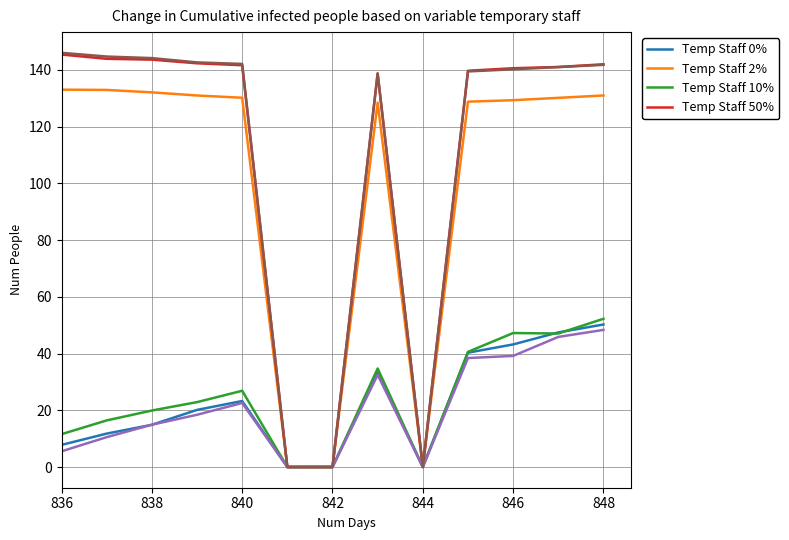

Reading right to left, transcribe all the data shown in this chart.

Temp Staff 0%: 50.3	47.5	43.2	40.3	0.0	33.3	0.0	0.0	23.3	20.1	14.9	11.8	7.8
Temp Staff 2%: 131.0	130.2	129.3	128.8	0.0	128.5	0.0	0.0	130.2	131.0	132.1	133.0	133.1
Temp Staff 10%: 52.3	47.1	47.2	40.6	0.0	34.7	0.0	0.0	26.9	22.9	19.9	16.4	11.6
Temp Staff 50%: 142.0	141.0	140.6	139.7	0.0	138.8	0.0	0.0	141.7	142.3	143.6	143.9	145.4
Series 5: 48.3	45.9	39.2	38.4	0.0	32.5	0.0	0.0	22.6	18.4	14.9	10.5	5.5
Series 6: 141.8	141.0	140.2	139.5	0.0	138.8	0.0	0.0	142.1	142.7	144.2	144.7	146.0